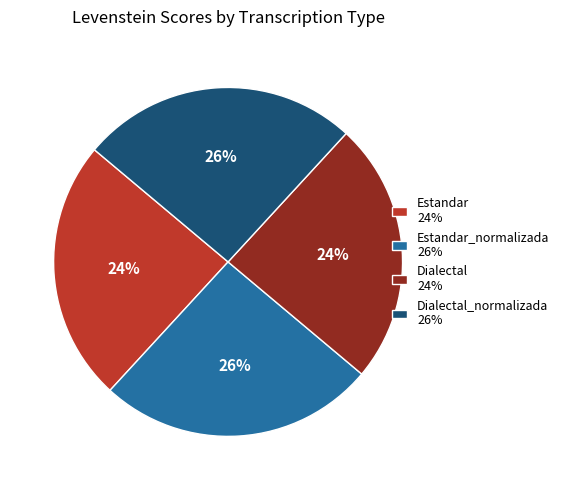

To the nearest percent, what is the average slice percentage?

25%